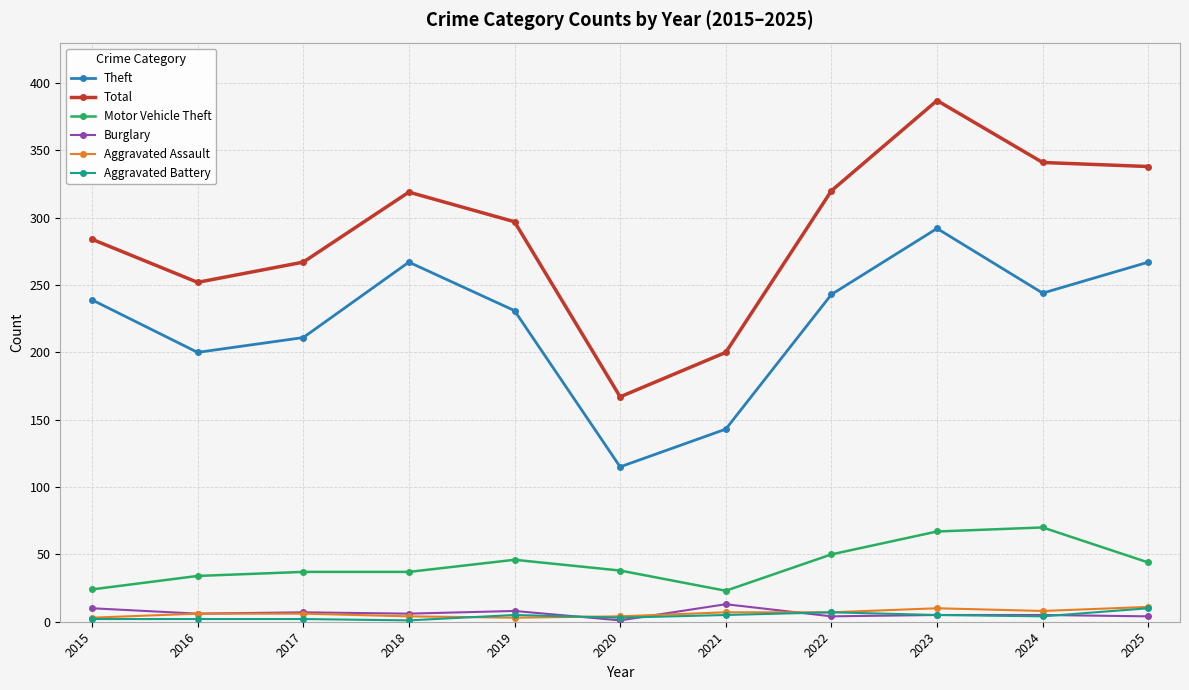

What are all the series names shown in the legend?

Theft, Total, Motor Vehicle Theft, Burglary, Aggravated Assault, Aggravated Battery